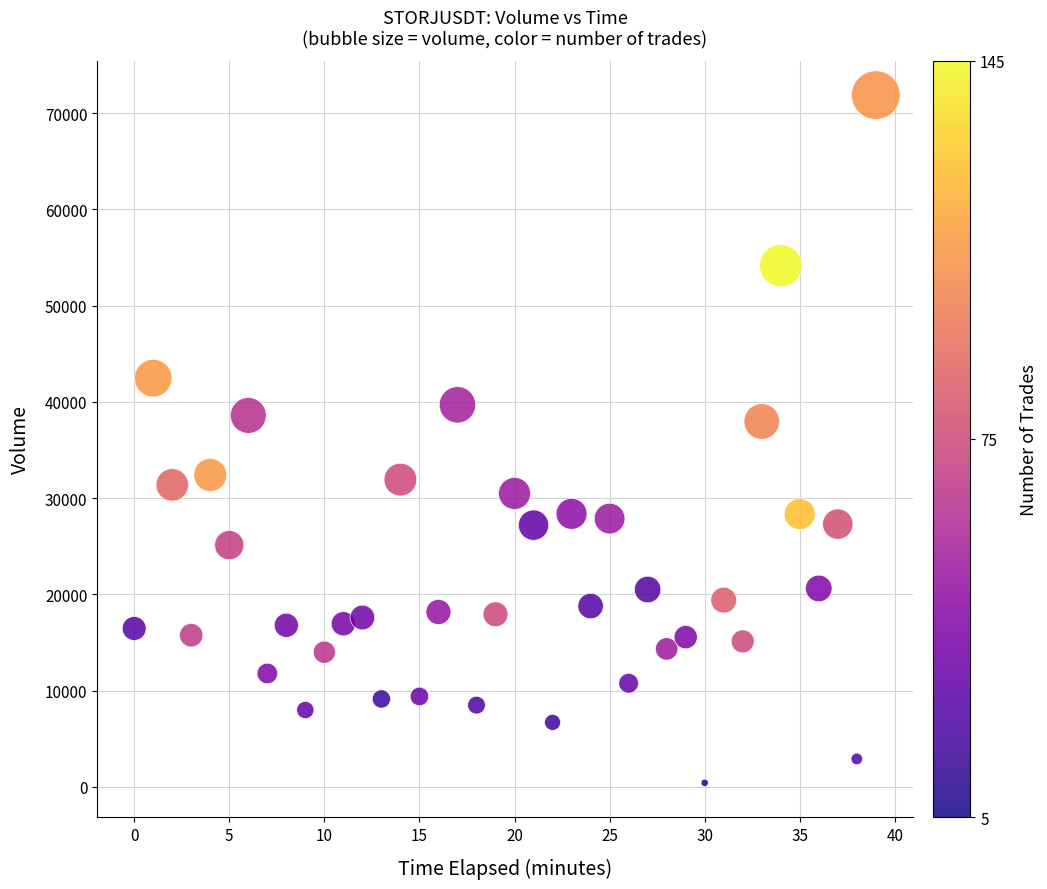

What is the range of Y values (max minus min)?

71435